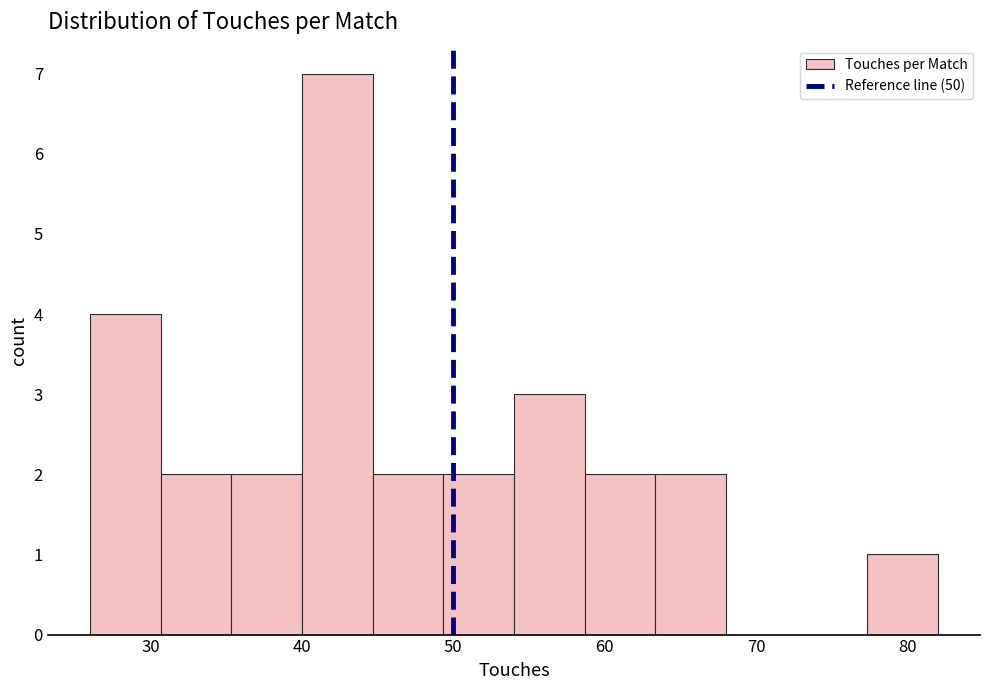

What is the height of the bar covering 77 to 82 on the x-axis? Neither the bar edges nor the heights are printed on the chart, so give them approximately, as read against the axes.

1